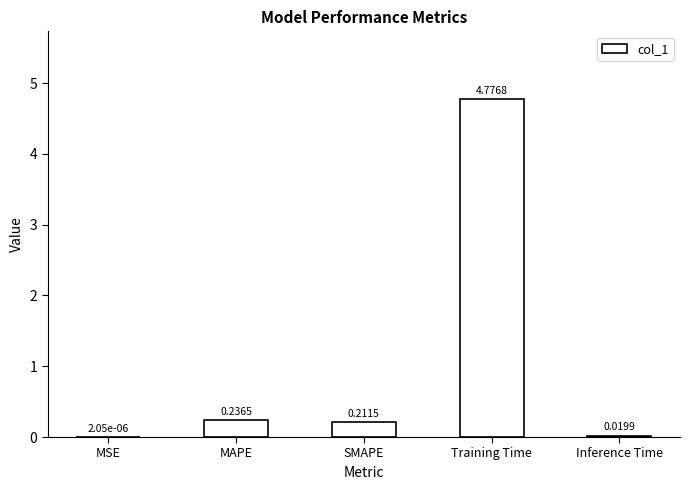

Where is the data nearest to the value 2?

MAPE